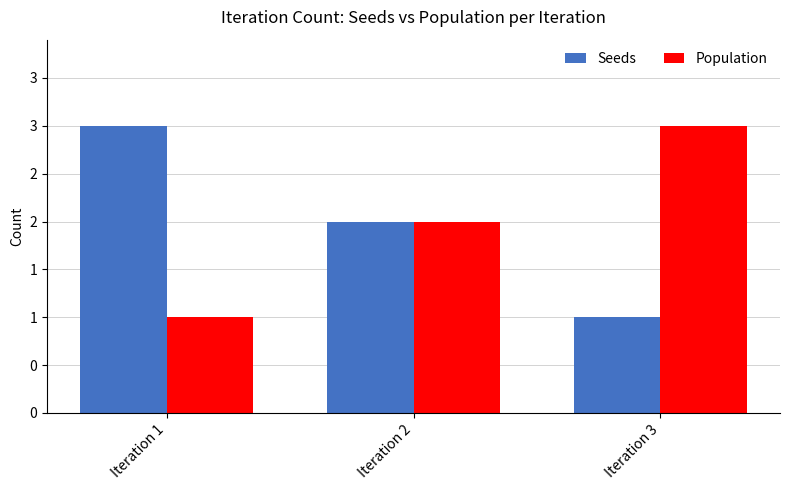

Reading right to left, extract all data points from this chart.

Seeds: 1	2	3
Population: 3	2	1